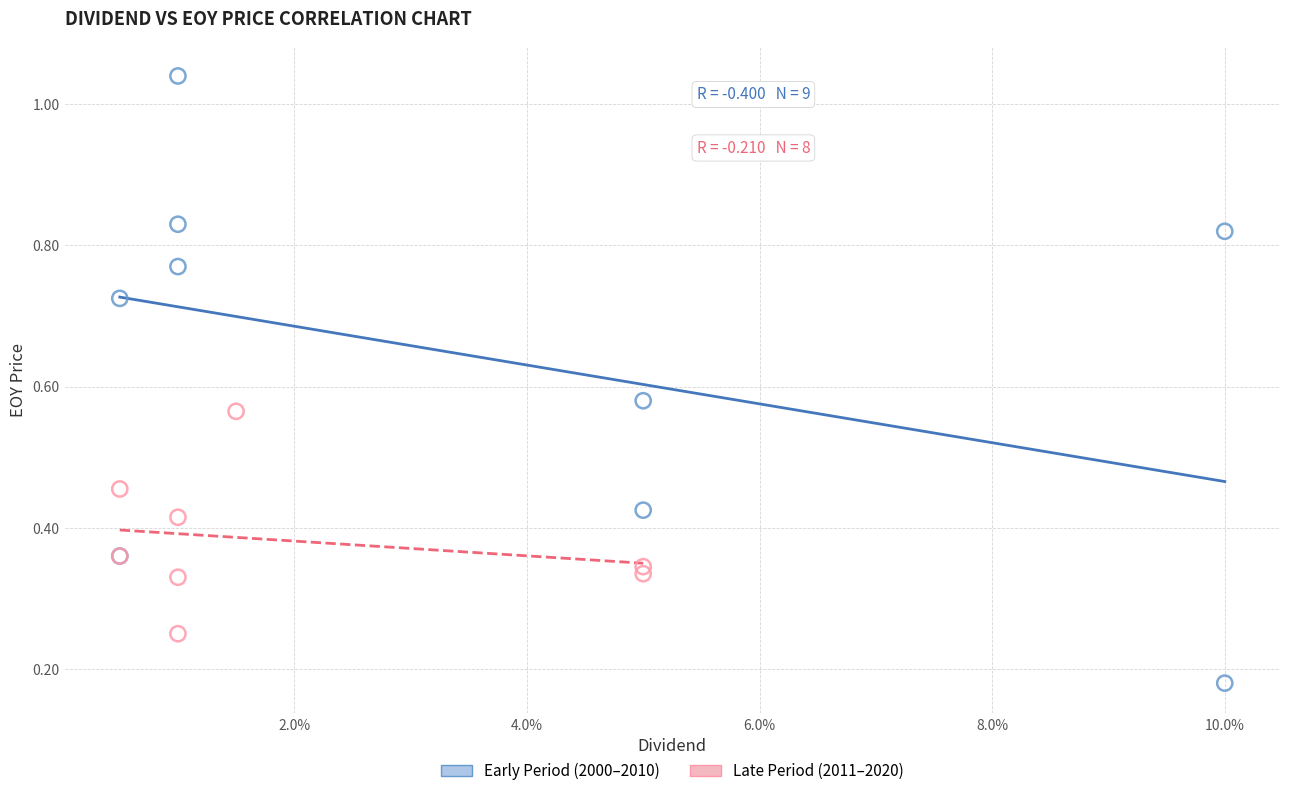

What are all the series names shown in the legend?

Early Period (2000–2010), Late Period (2011–2020)